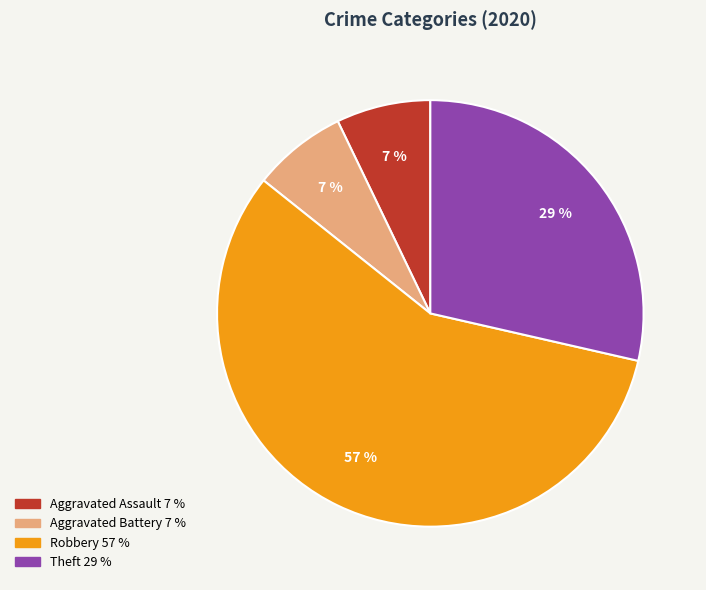

Count the number of slices in the pie.

4